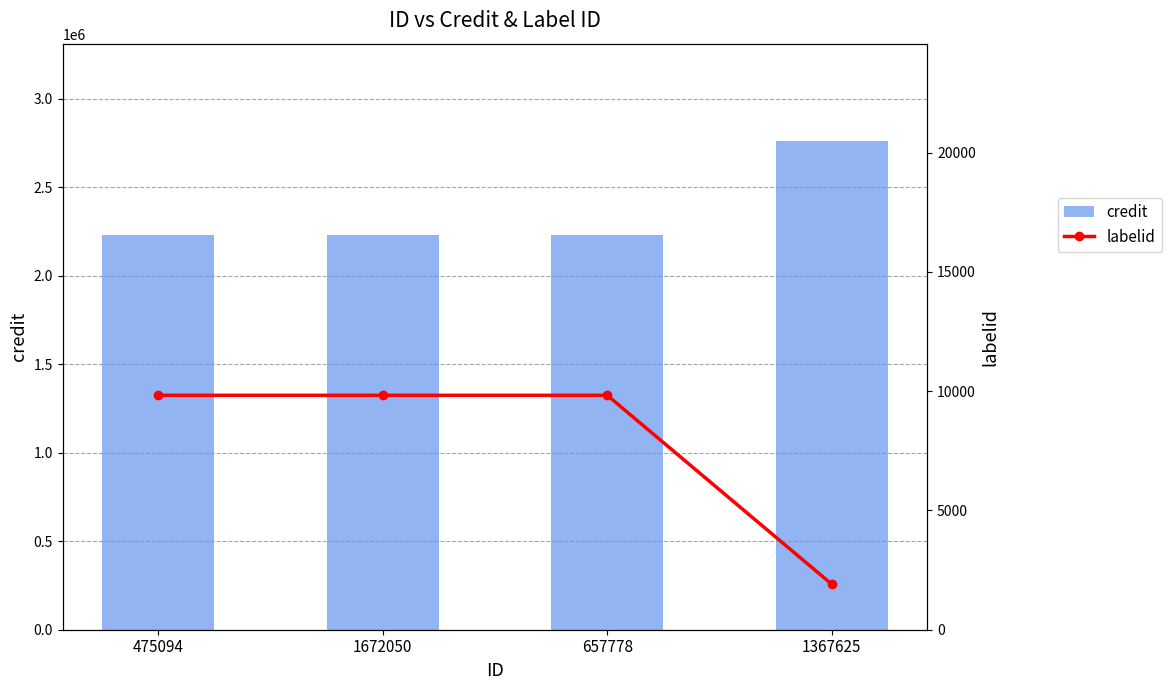

What value does the credit series have at 475094?

2228300